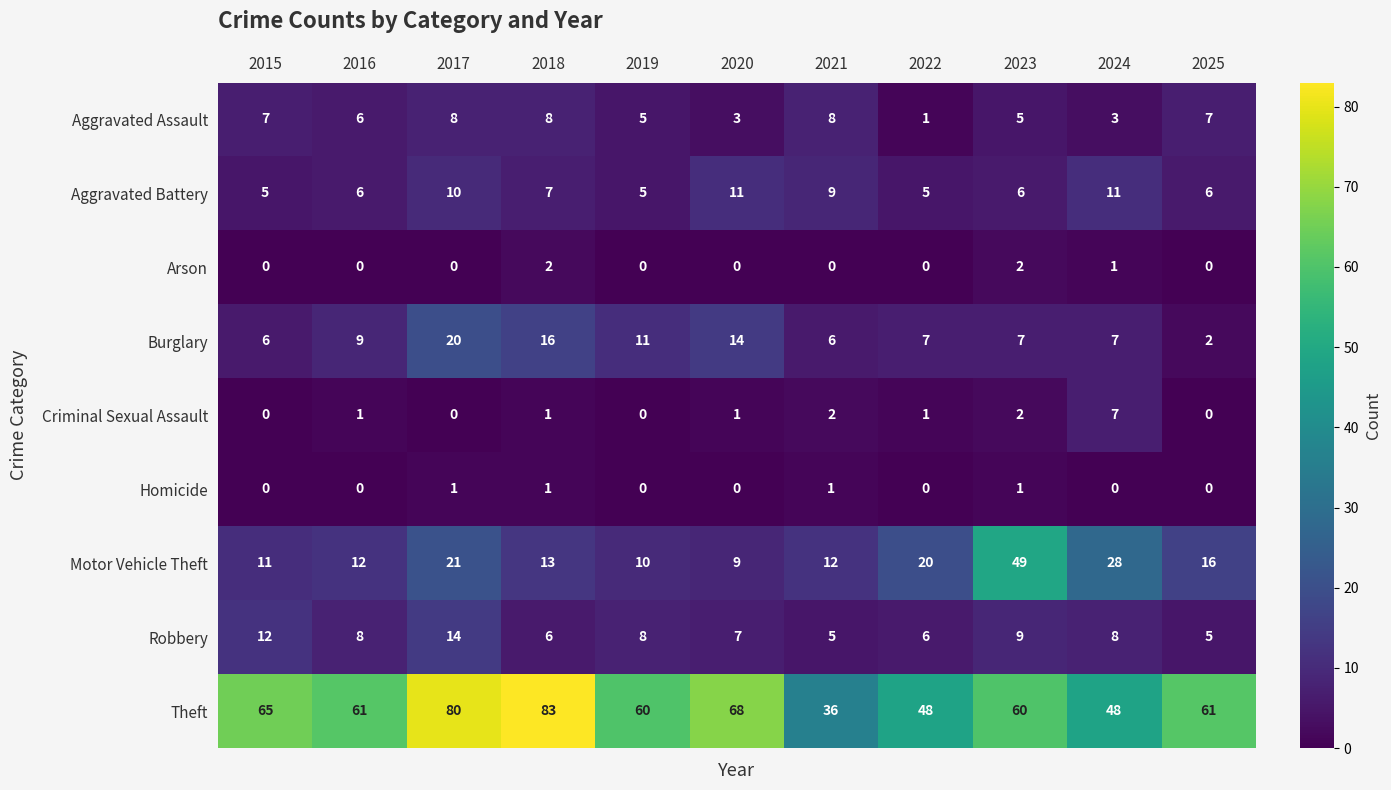

At which label does Theft first exceed 61?

2015